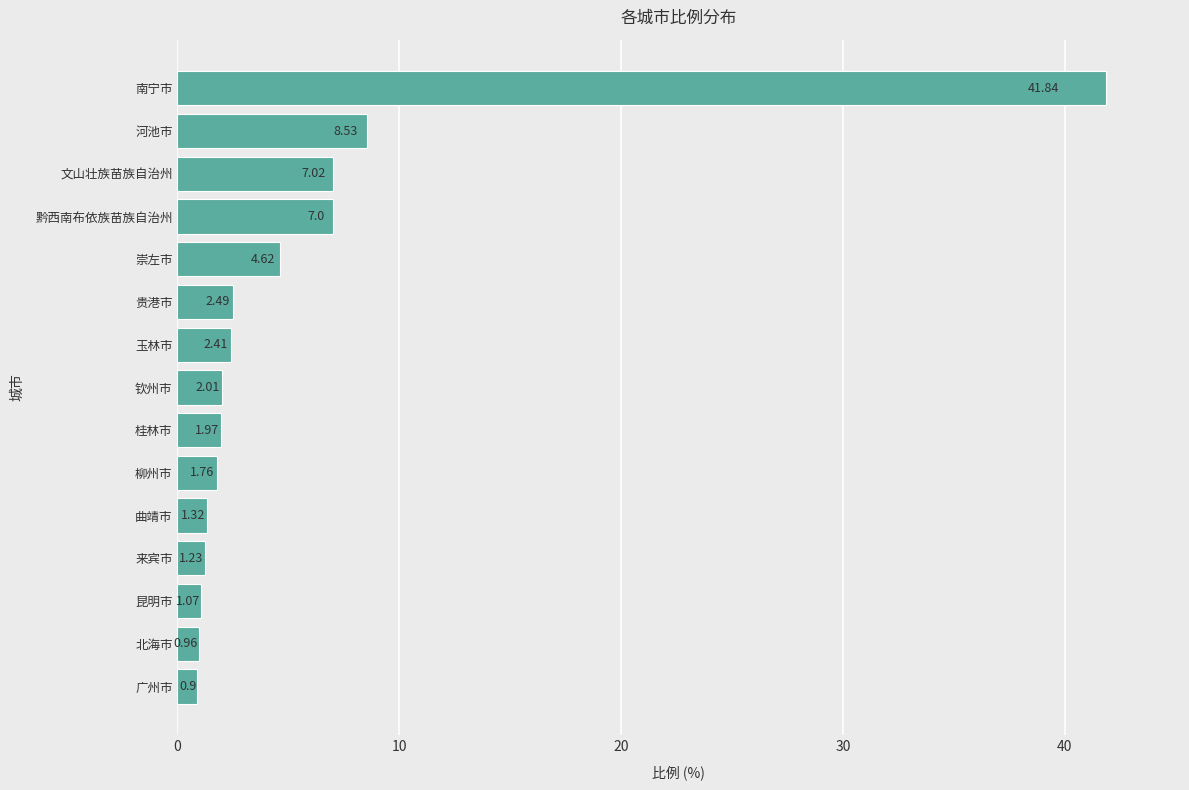

Where is the data nearest to the value 21?

河池市